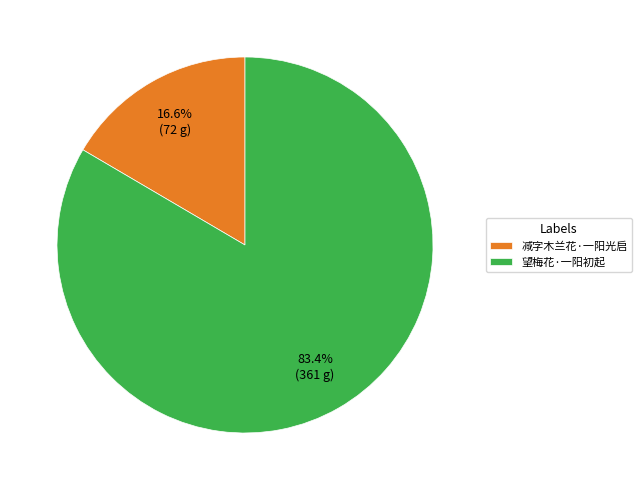

Between 减字木兰花·一阳光启 and 望梅花·一阳初起, which is larger?

望梅花·一阳初起